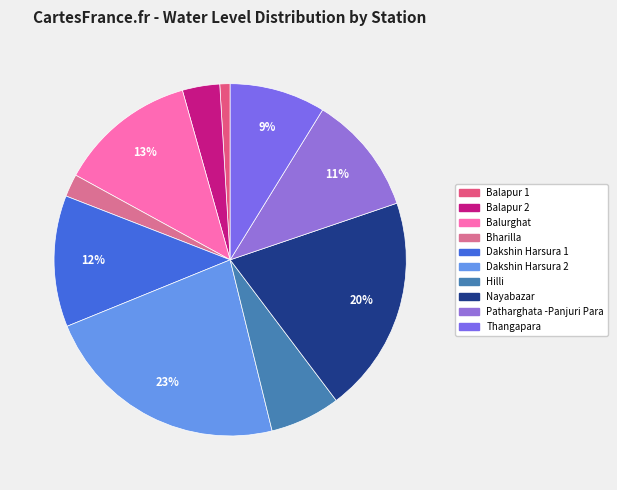

How many segments does this pie chart have?

10